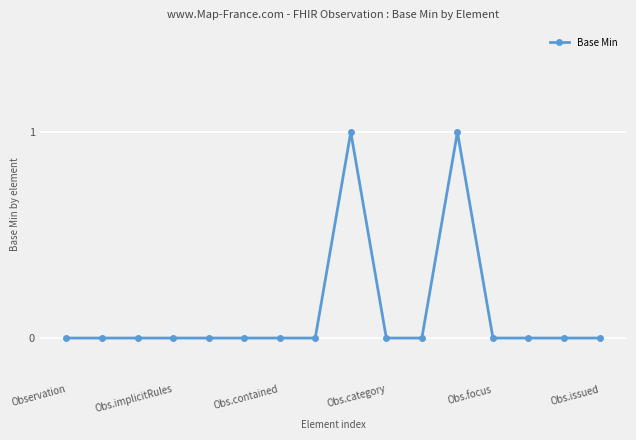

How many series are shown in this chart?

1